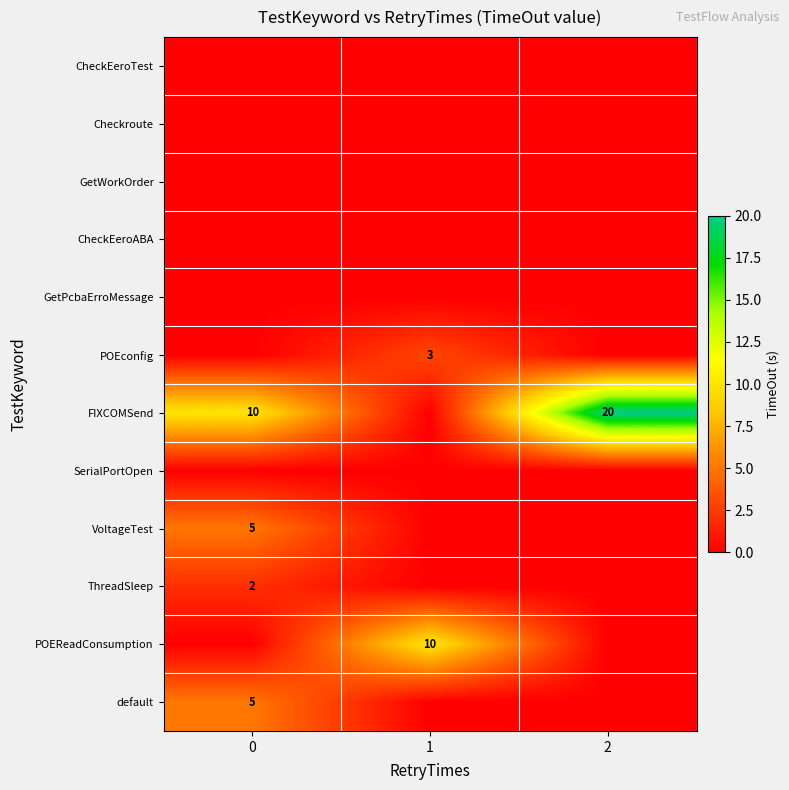

True or false: POEReadConsumption has a value of 10 at 1.

True